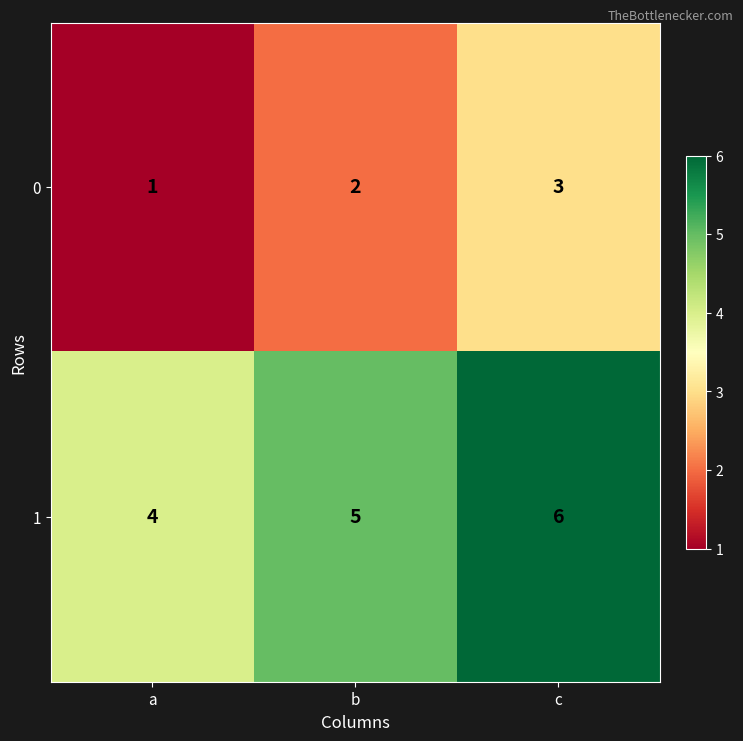

The value of 1 at b is 5. True or false?

True